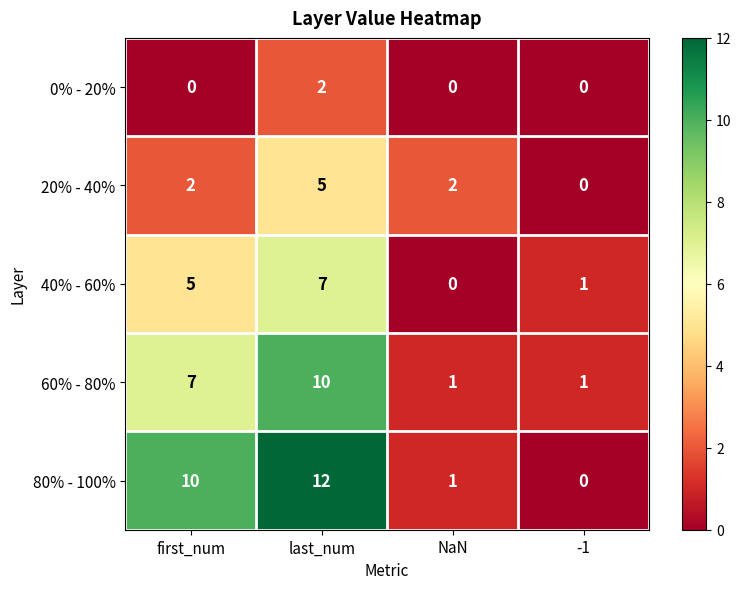

What is the total value across all series at first_num?

24